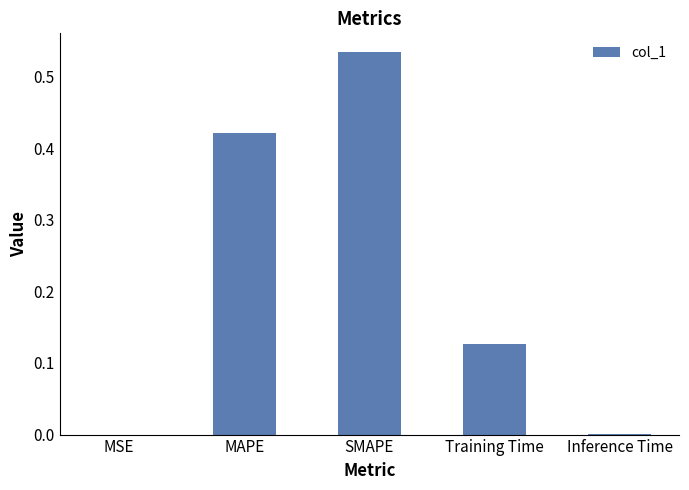

Which category has the highest value across all series?

SMAPE